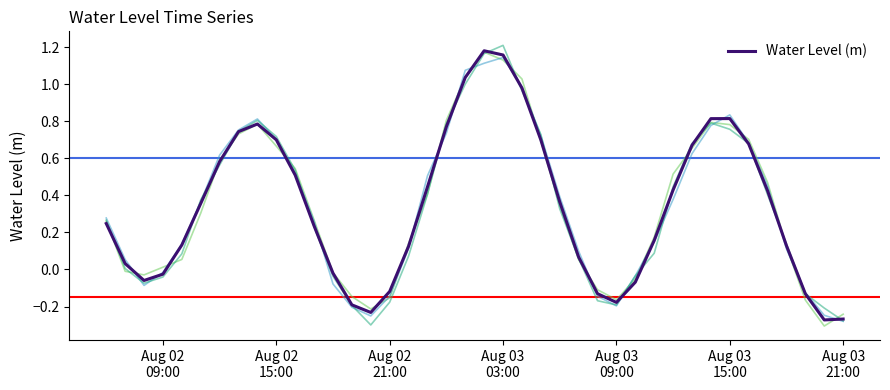

Is it true that the value at Aug 03 09:00 is -0.1?

False